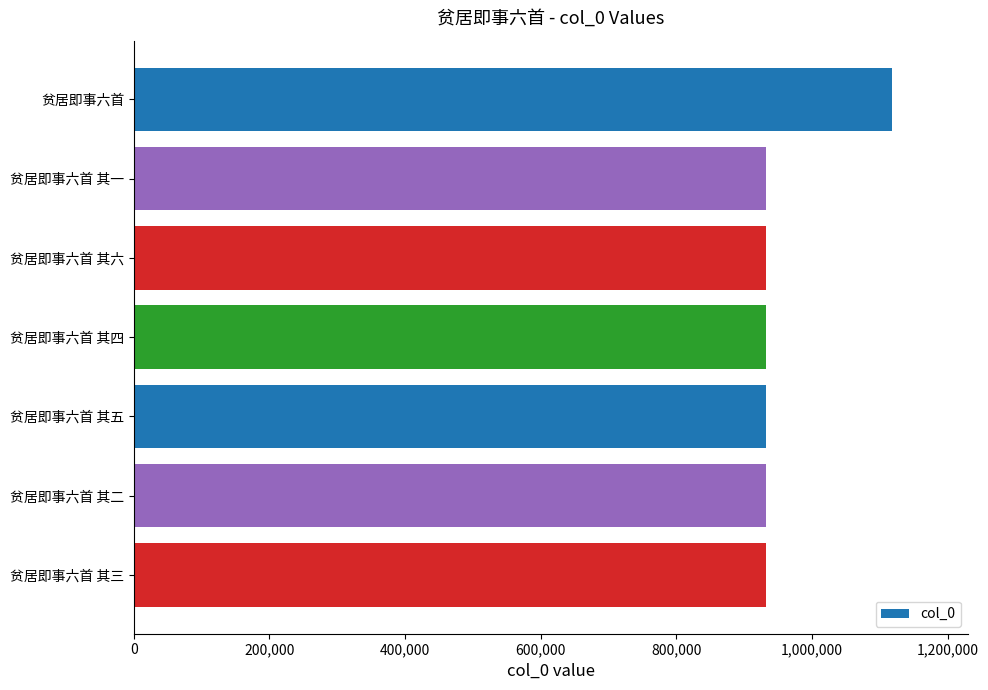

What is the sum of all values?

6714203